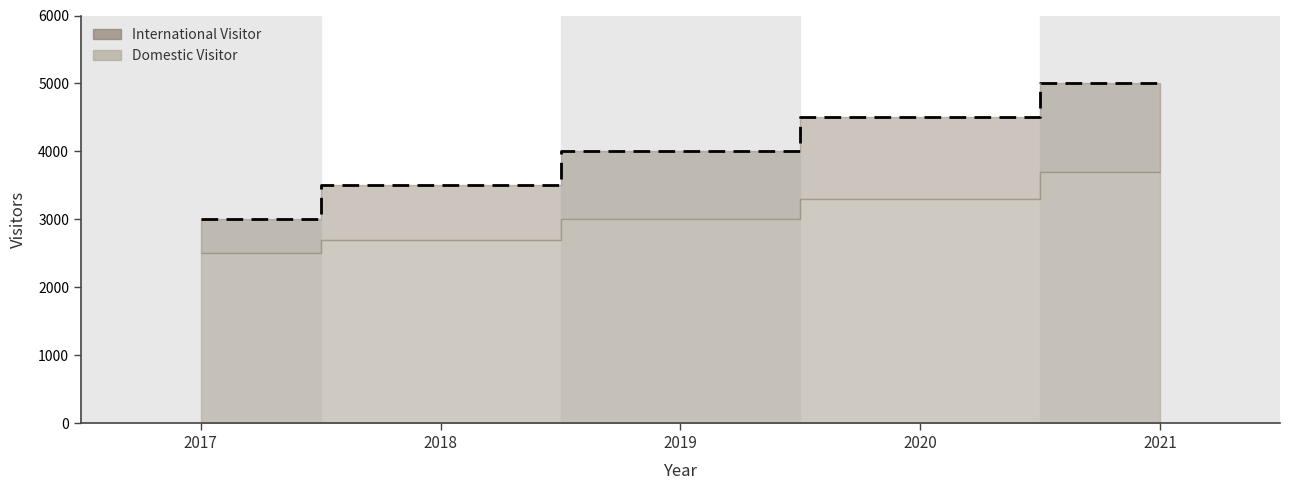

What is the difference between the second highest and second lowest values?

1000